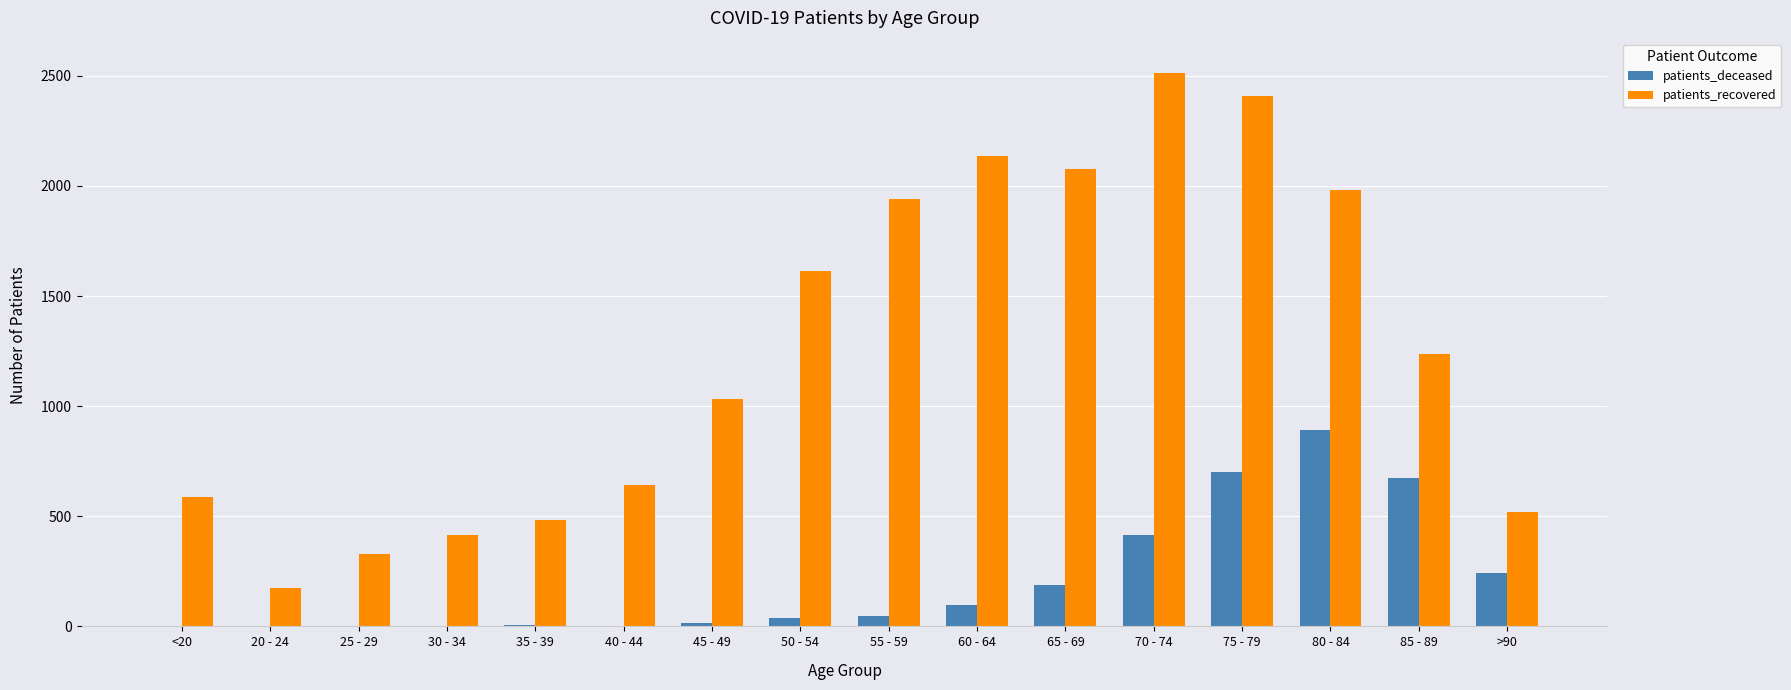

Is it true that patients_deceased equals 36 at 50 - 54?

True